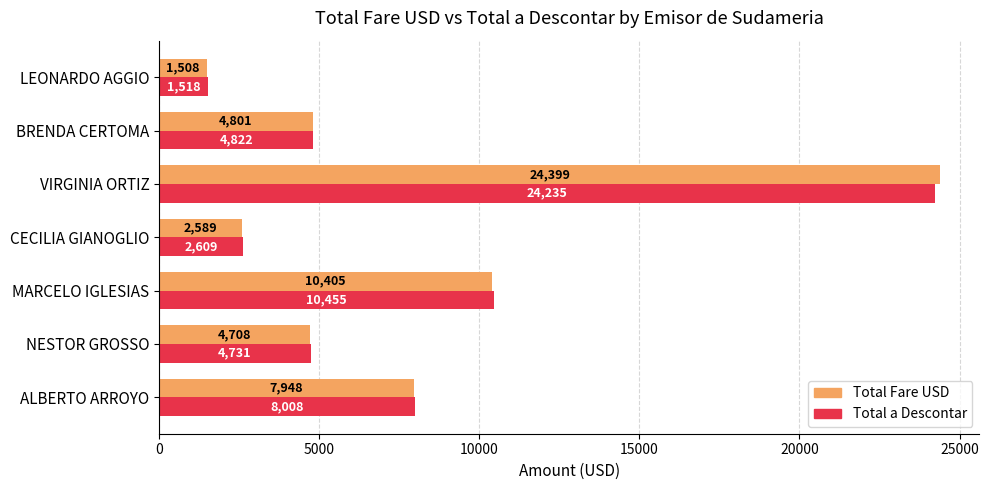

What is the average value of the Total Fare USD series?

8051.1